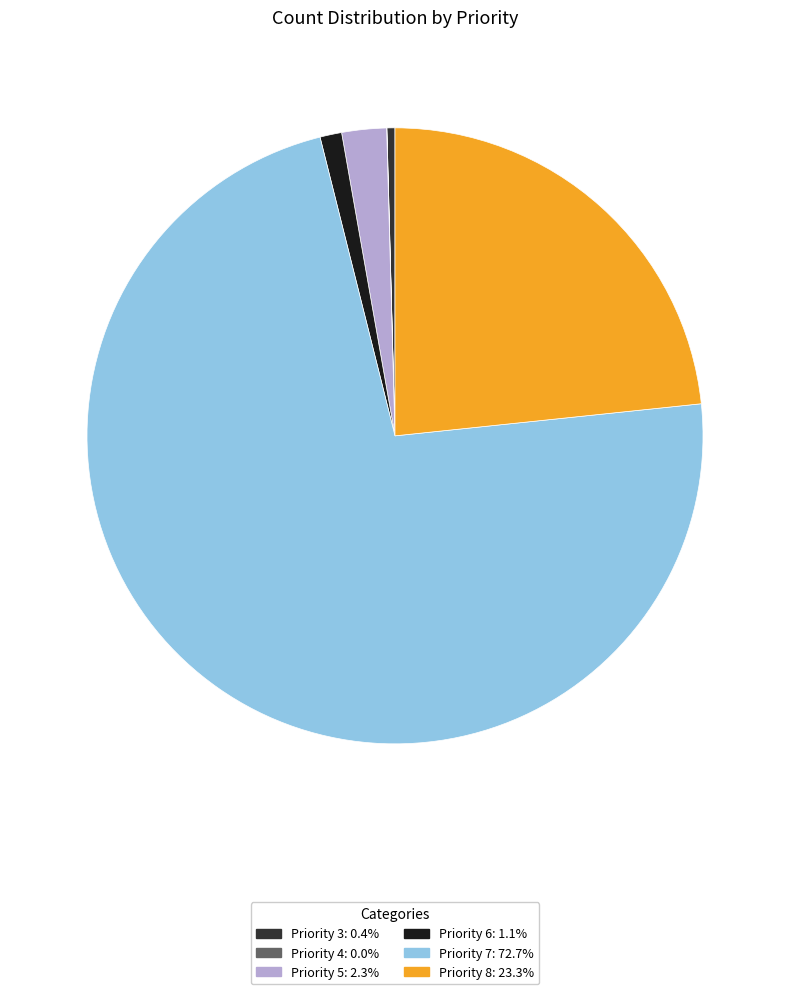

Is there any slice that represents more than half of the pie?

Yes